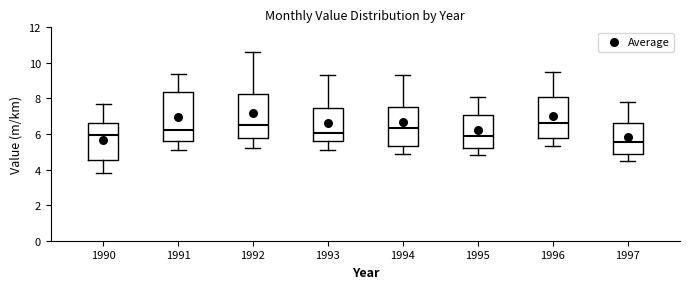

Reading left to right, read every box against the y-axis: the position of its median line, the range the box covers, and the ends of its whiskers. The values are not printed on the chart, so give them approximately, as read against the axis.

1990: median 6.0, box 4.6 to 6.6, whiskers 3.8 to 7.8
1991: median 6.2, box 5.6 to 8.4, whiskers 5.2 to 9.4
1992: median 6.6, box 5.8 to 8.2, whiskers 5.2 to 10.6
1993: median 6.0, box 5.6 to 7.4, whiskers 5.2 to 9.4
1994: median 6.4, box 5.4 to 7.6, whiskers 5.0 to 9.4
1995: median 6.0, box 5.2 to 7.0, whiskers 4.8 to 8.2
1996: median 6.6, box 5.8 to 8.0, whiskers 5.4 to 9.6
1997: median 5.6, box 4.8 to 6.6, whiskers 4.6 to 7.8